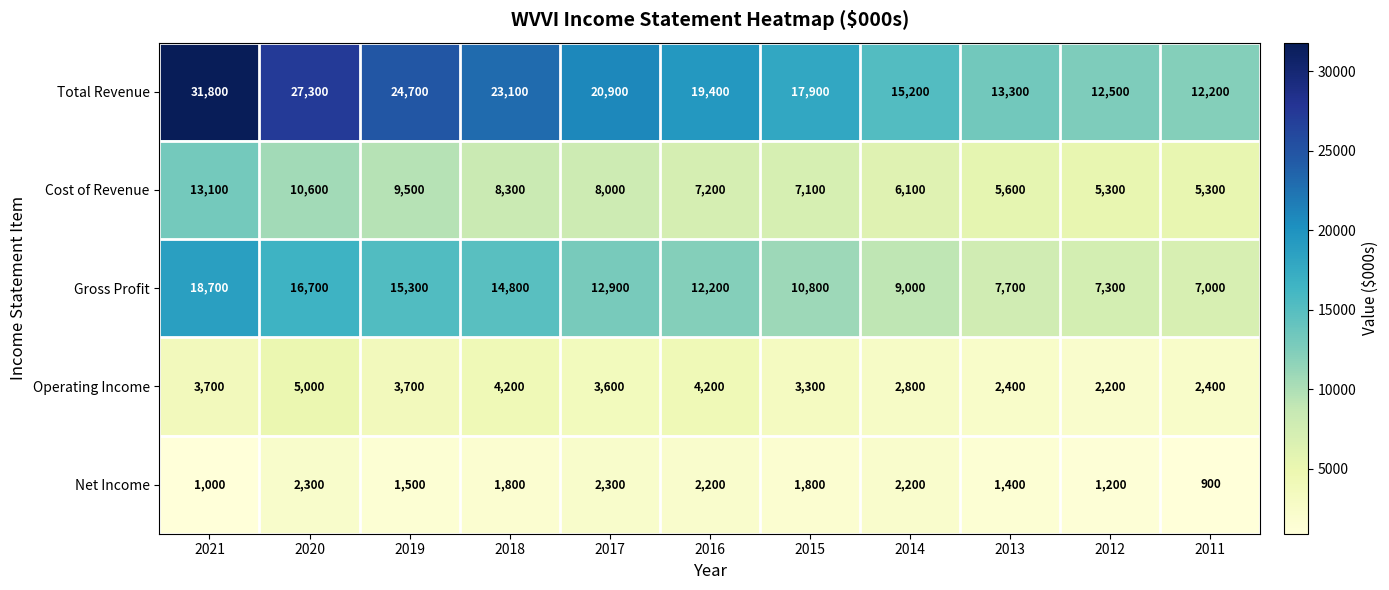

At which category is the sum across all series the highest?

2021